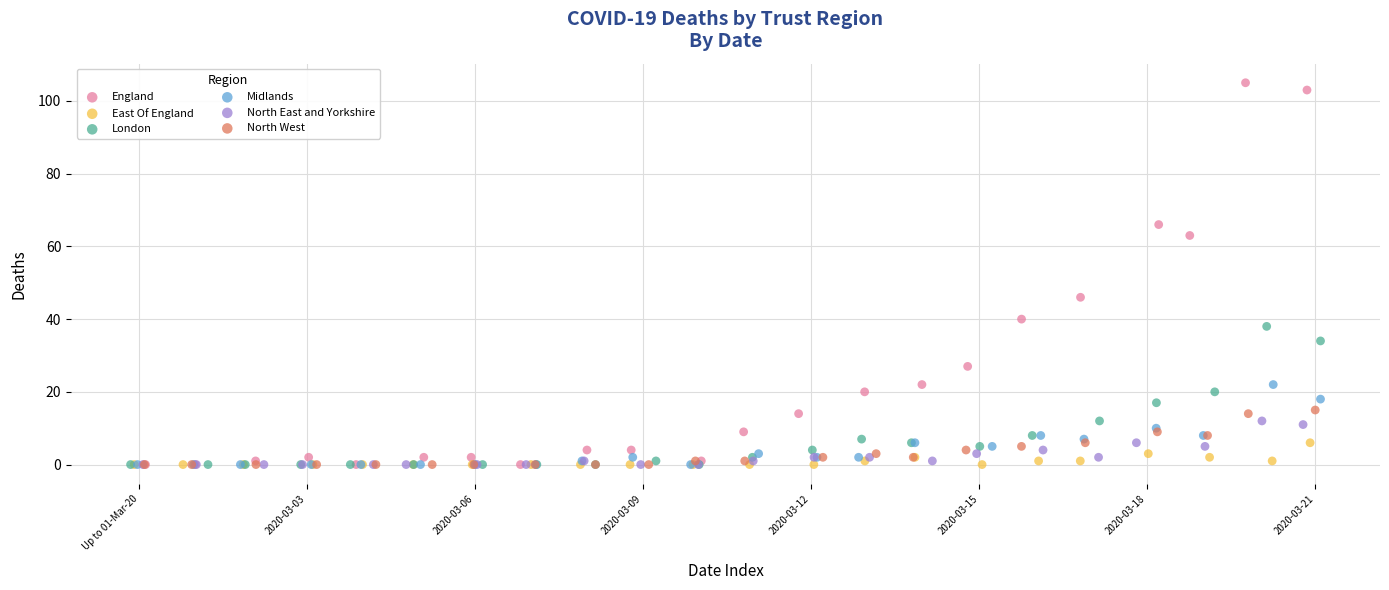

Which series contains the highest Y value?

England